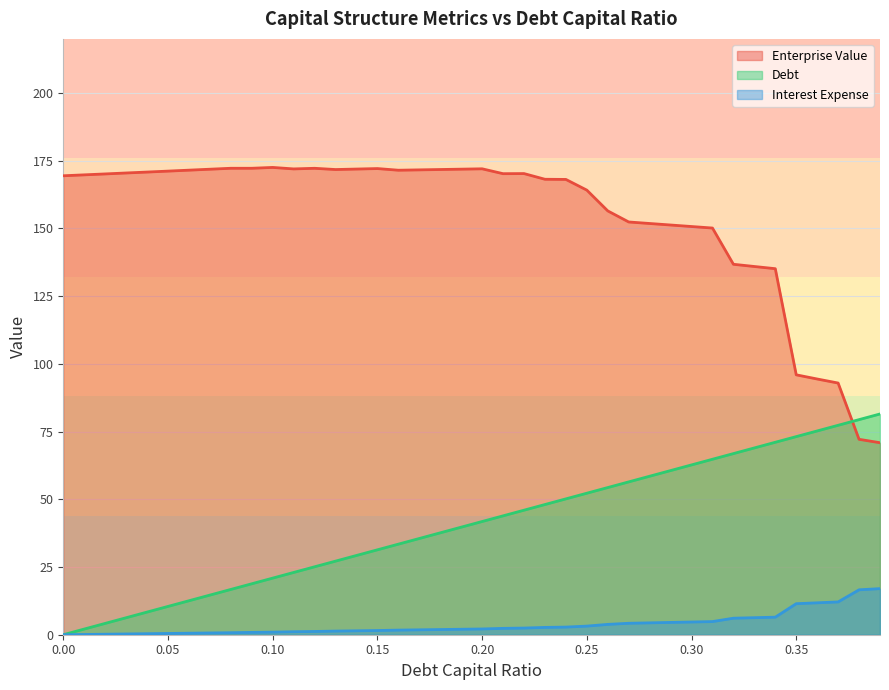

What are all the series names shown in the legend?

Enterprise Value, Debt, Interest Expense